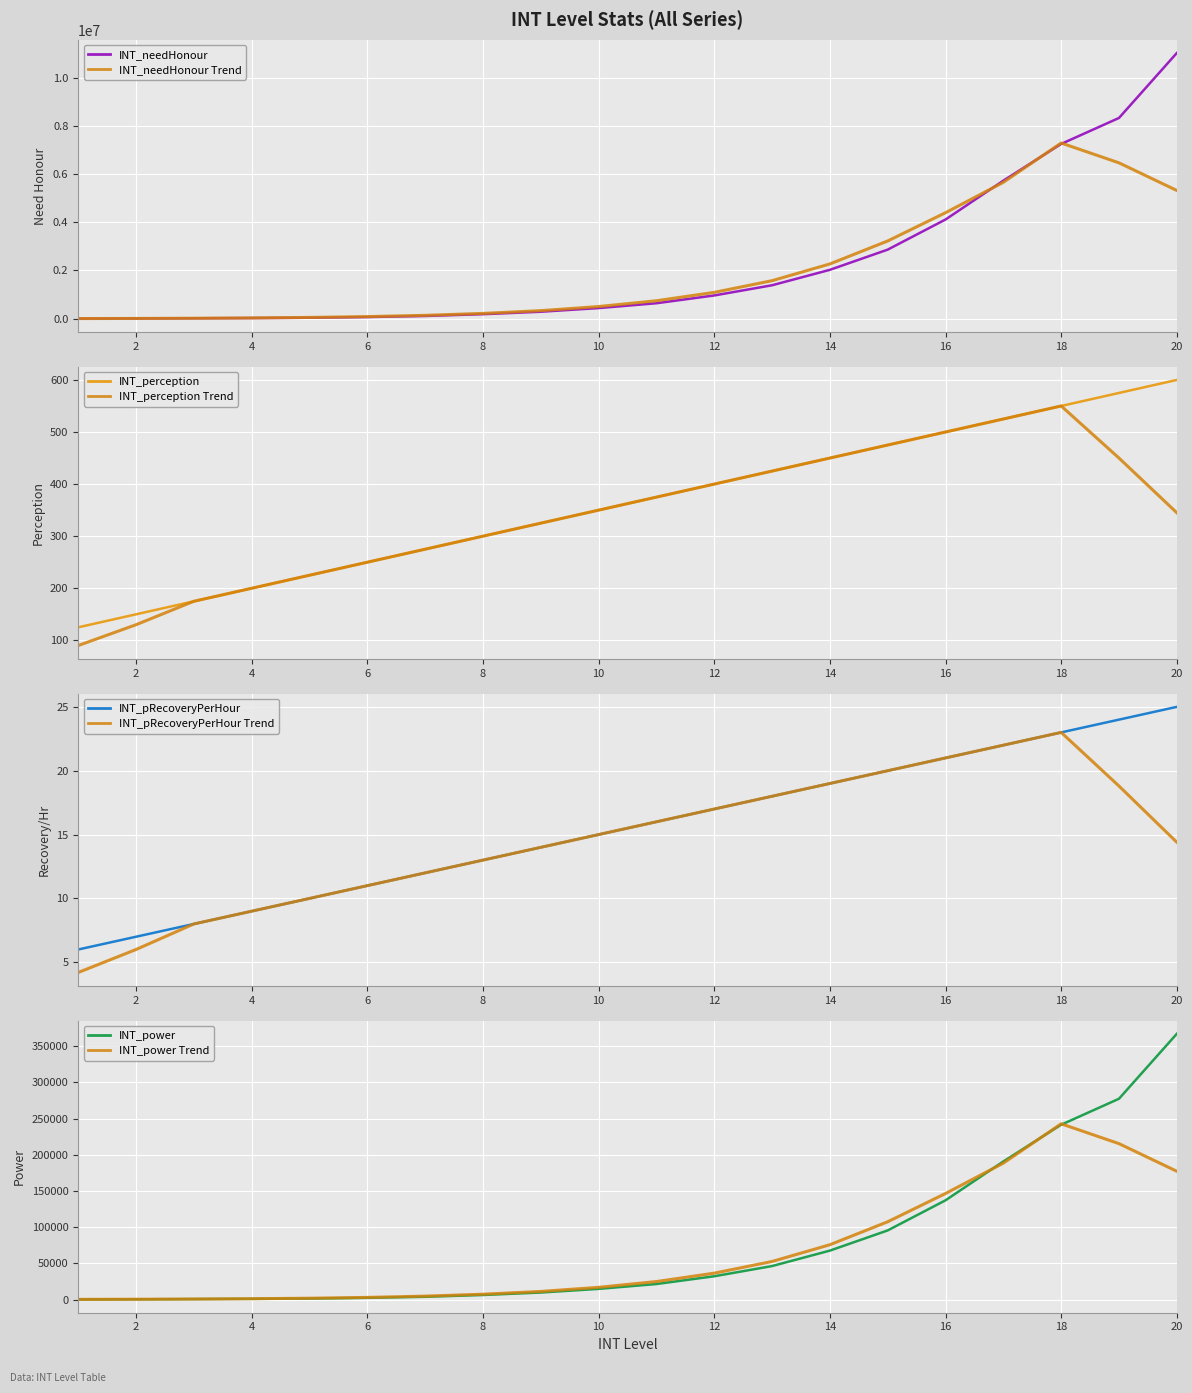

True or false: INT_power and INT_pRecoveryPerHour cross at least once.

False